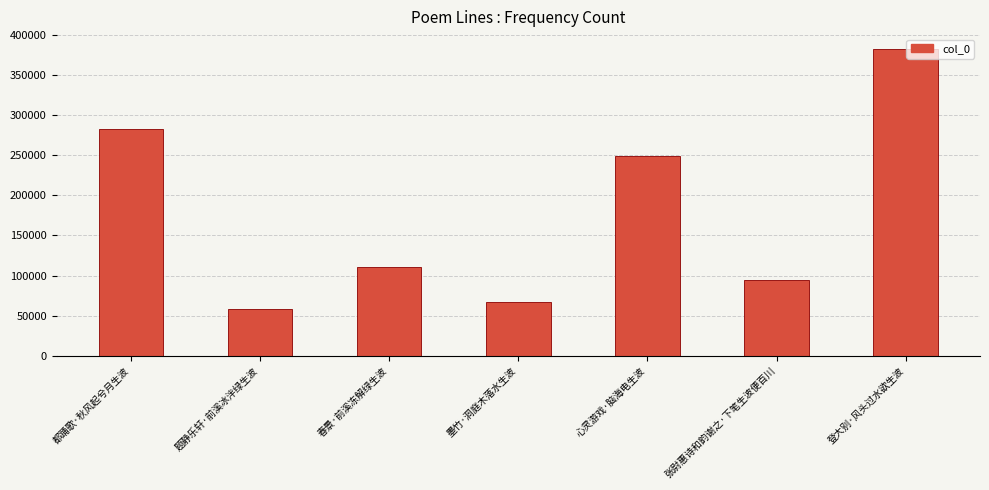

What is the ratio of the value at 春景·前溪冻解绿生波 to the value at 张尉惠诗和韵谢之·下笔生波便百川?

1.2